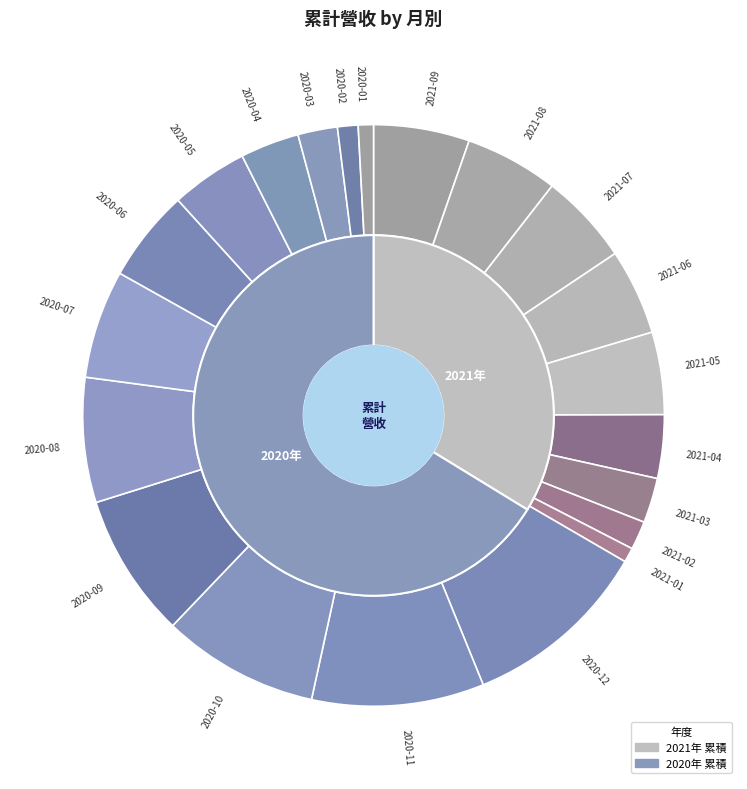

Is it true that 2020-01 is 11% of the pie?

False